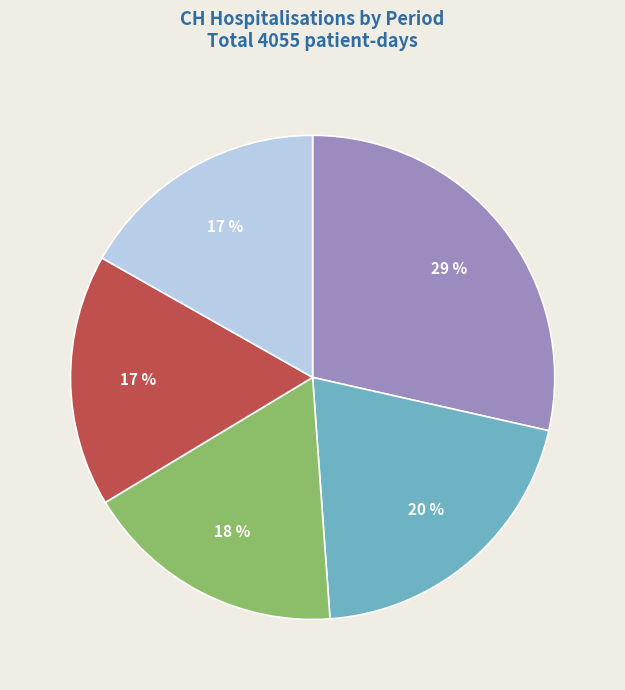

To the nearest percent, what is the difference between the largest and smallest slice percentages?

12%